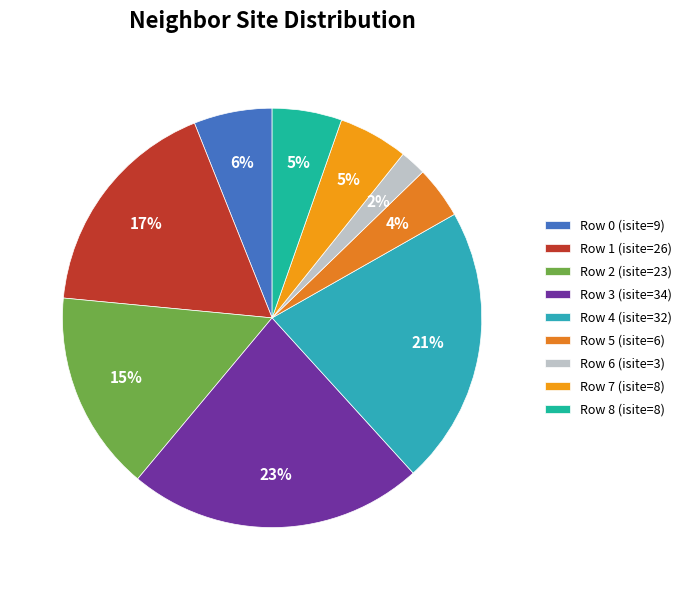

How many segments does this pie chart have?

9